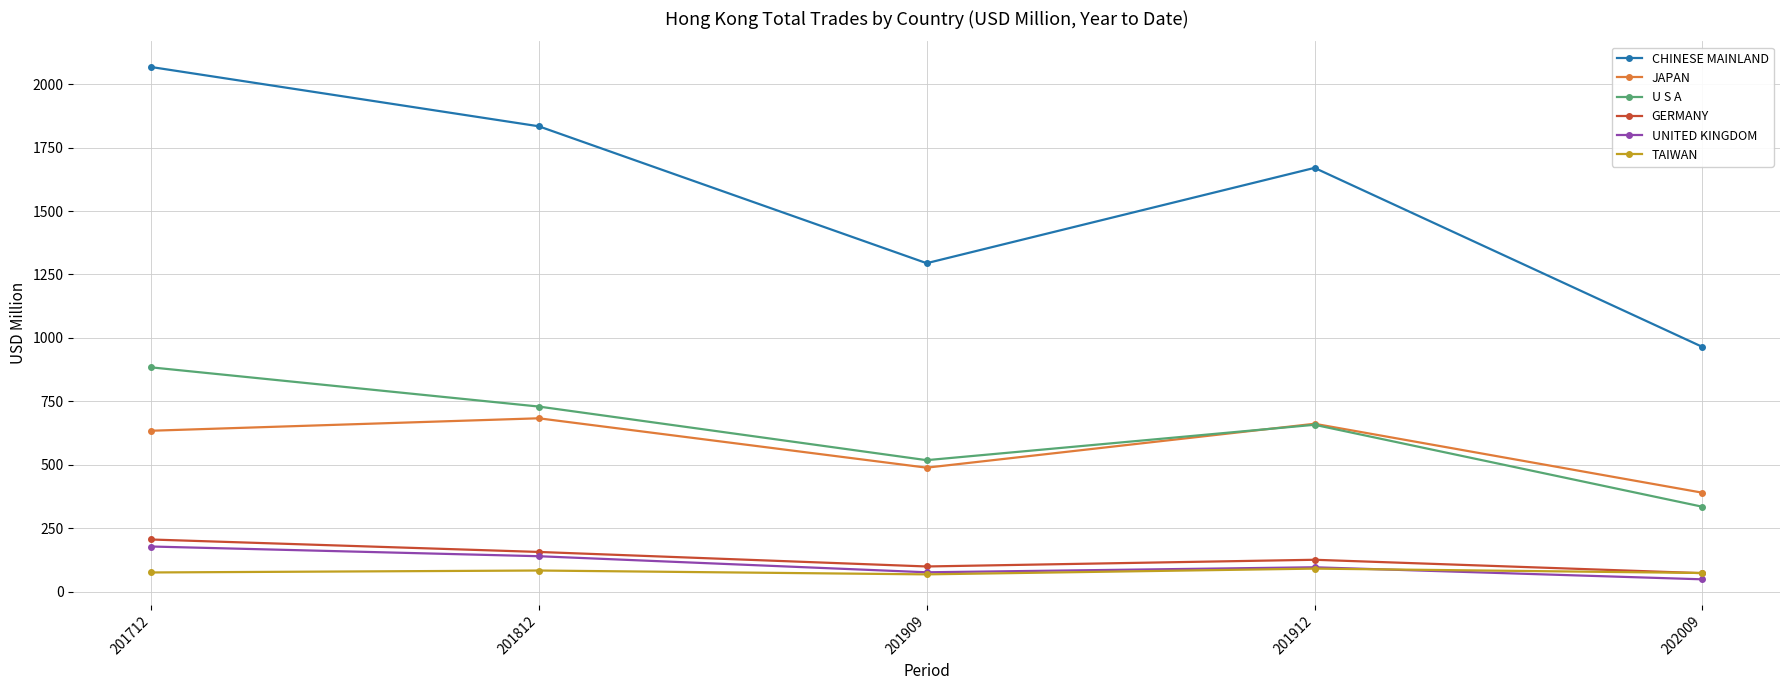

True or false: GERMANY and JAPAN intersect in this chart.

False